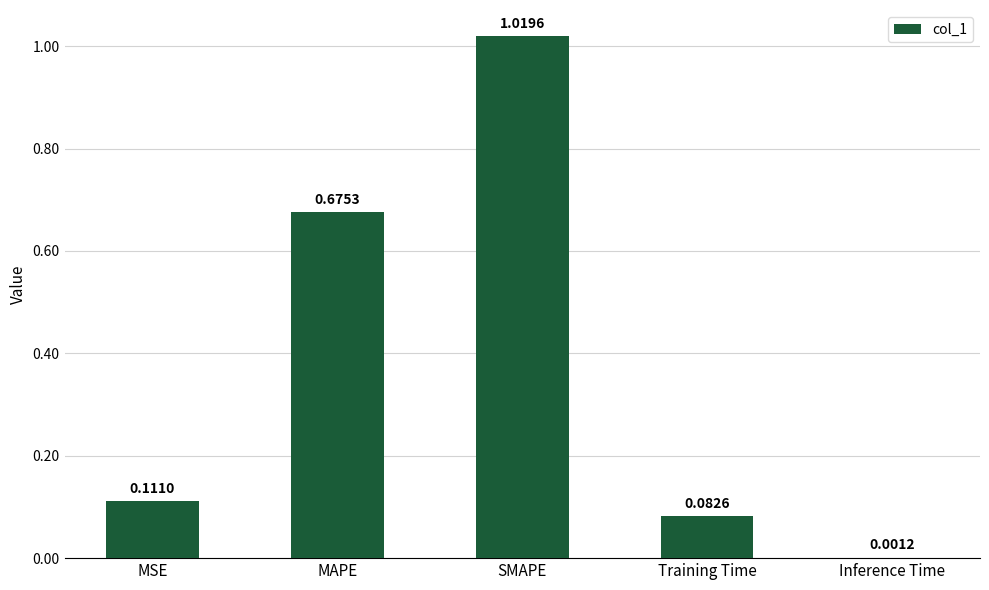

What is the change in value from SMAPE to Training Time?

-0.9